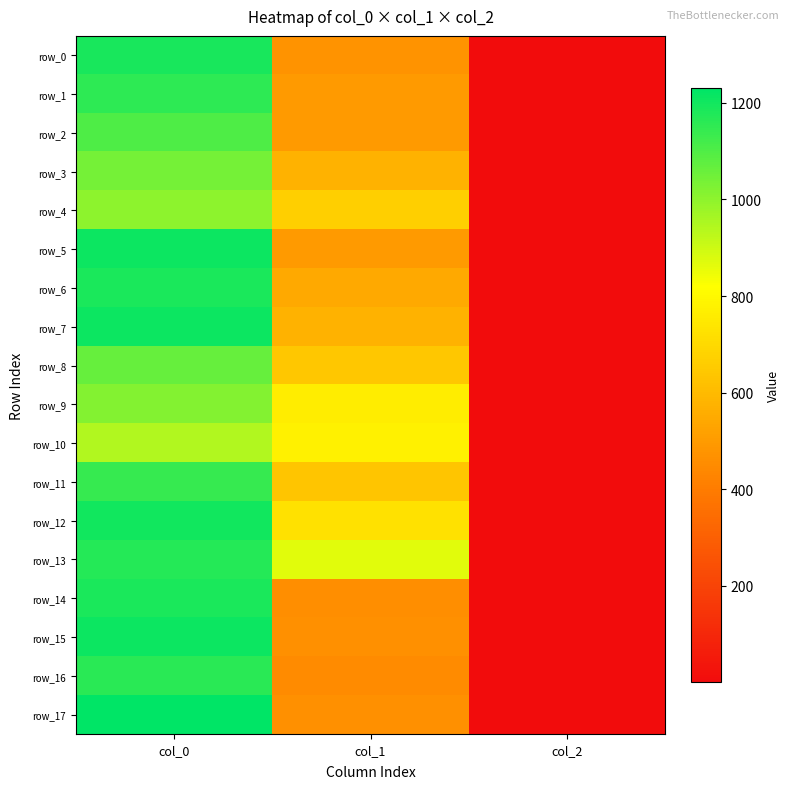

At which category is the sum across all series the highest?

col_0